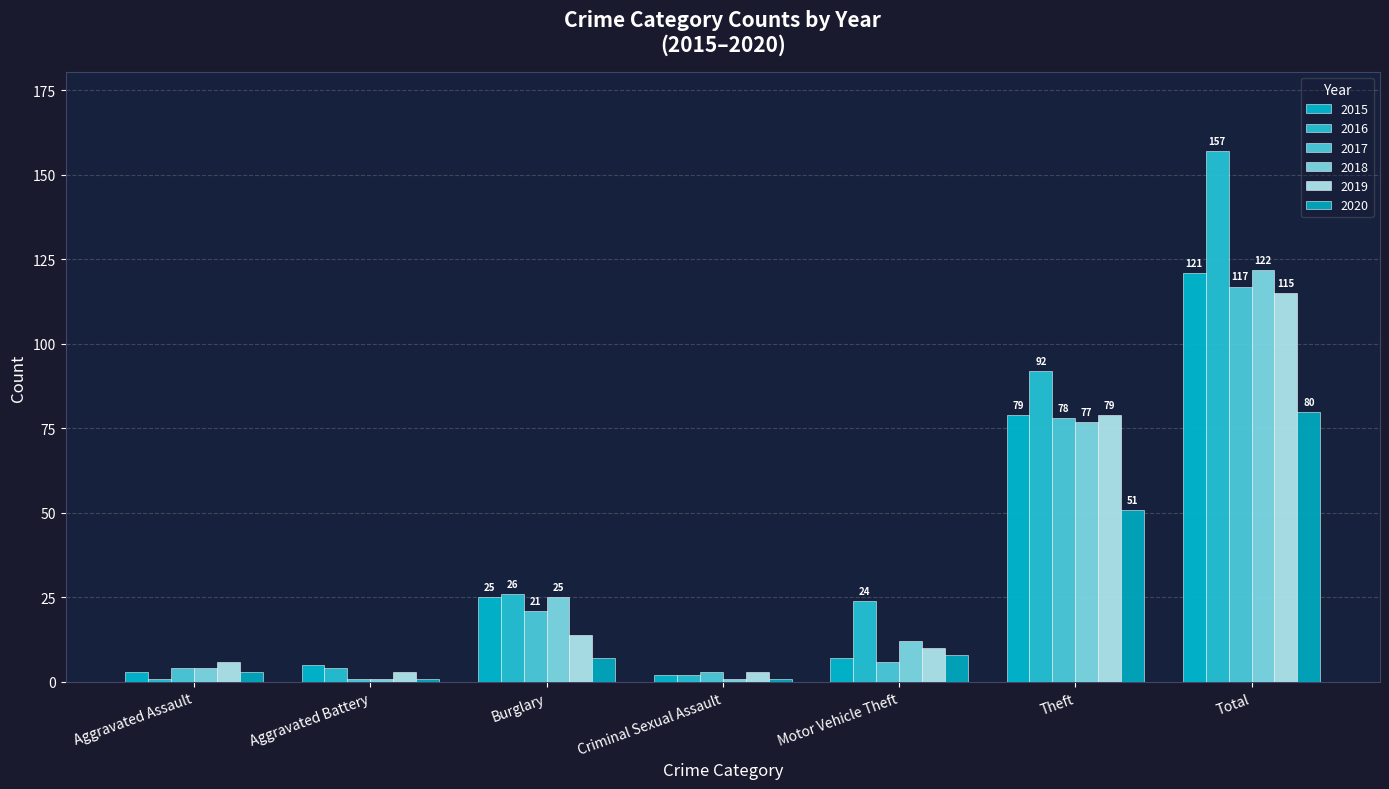

Which category has the lowest value across all series?

Aggravated Assault